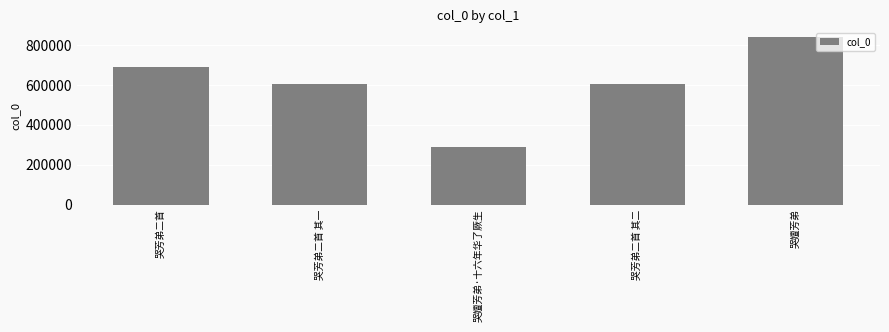

What is the sum of all values?

3028847